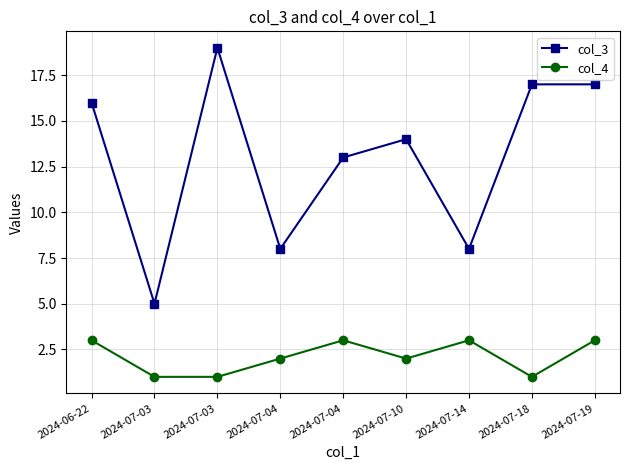

At which label is col_3 closest to 12?

2024-07-04